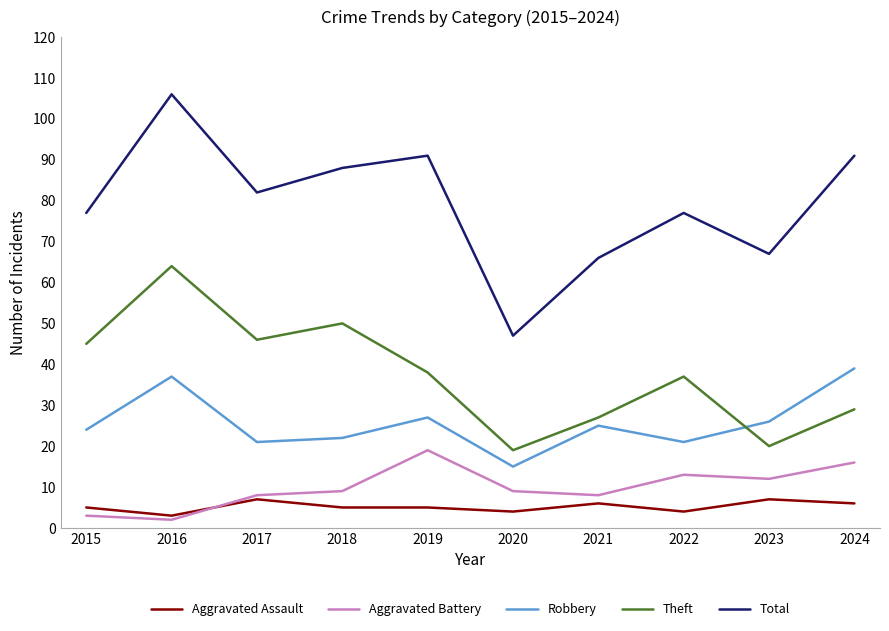

What is the total value across all series at 2023?

132